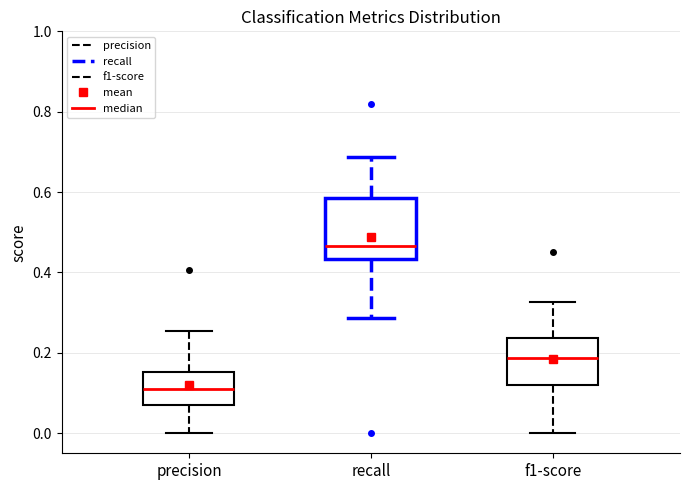

Which box is the tallest, from its lower edge to its upper edge?

recall